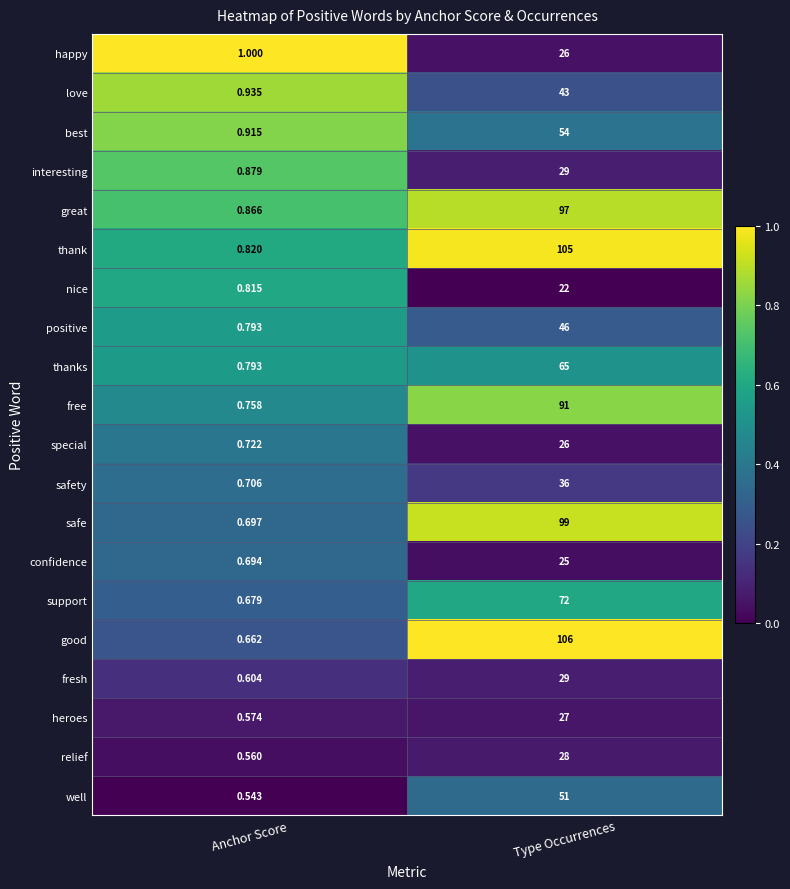

Where is well nearest to the value 25?

Anchor Score